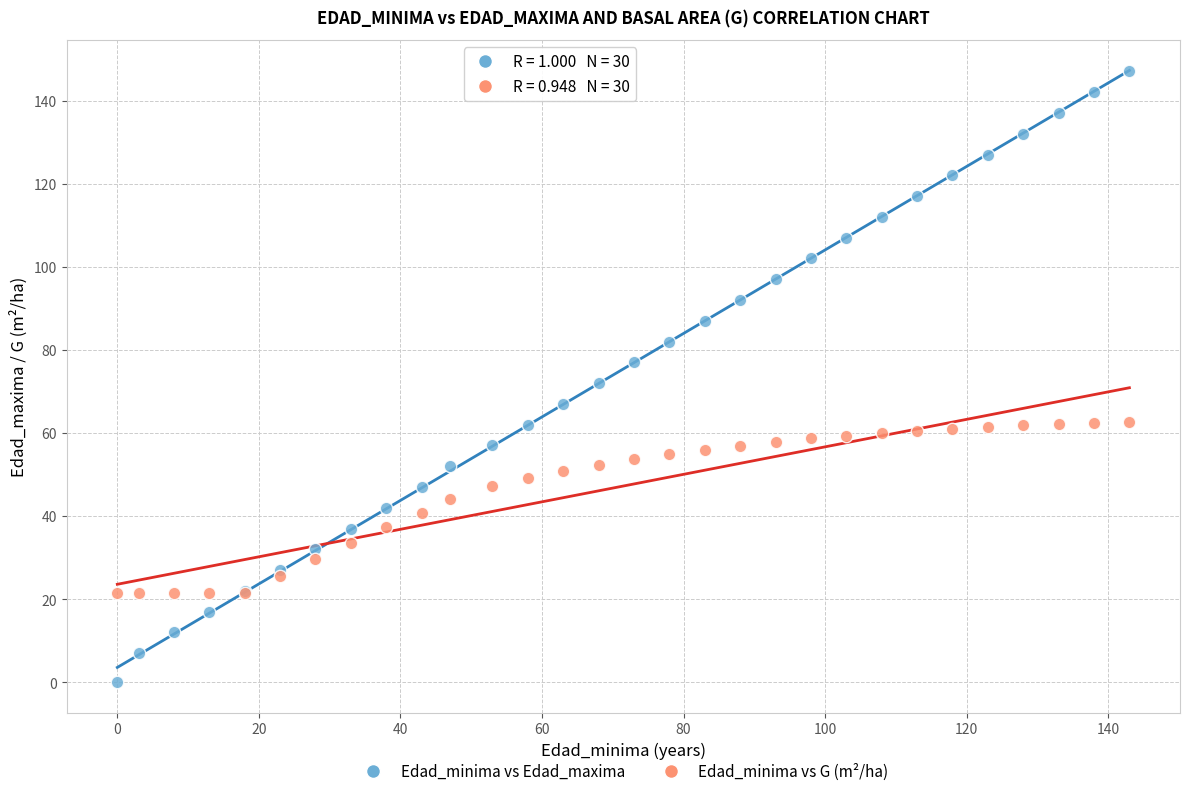

Which series has the widest spread of Y values?

Edad_minima vs Edad_maxima